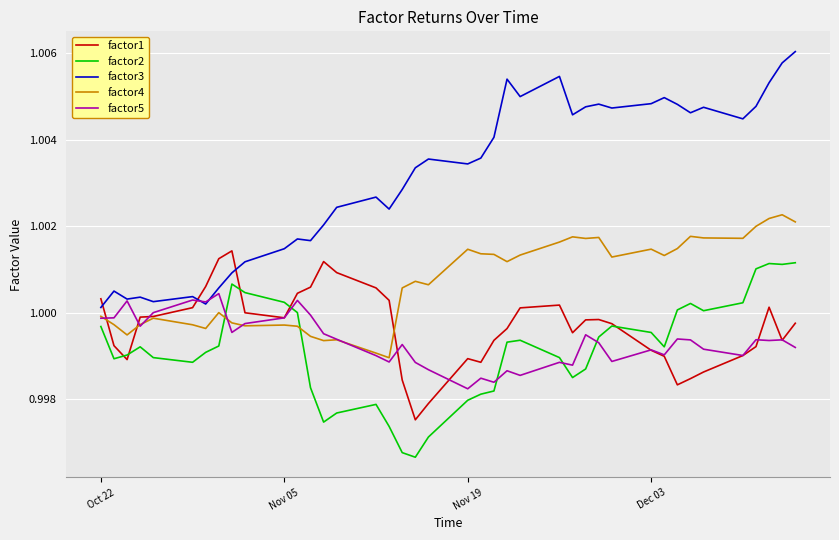

List the series in order of their peak value, lowest first.

factor5, factor2, factor1, factor4, factor3